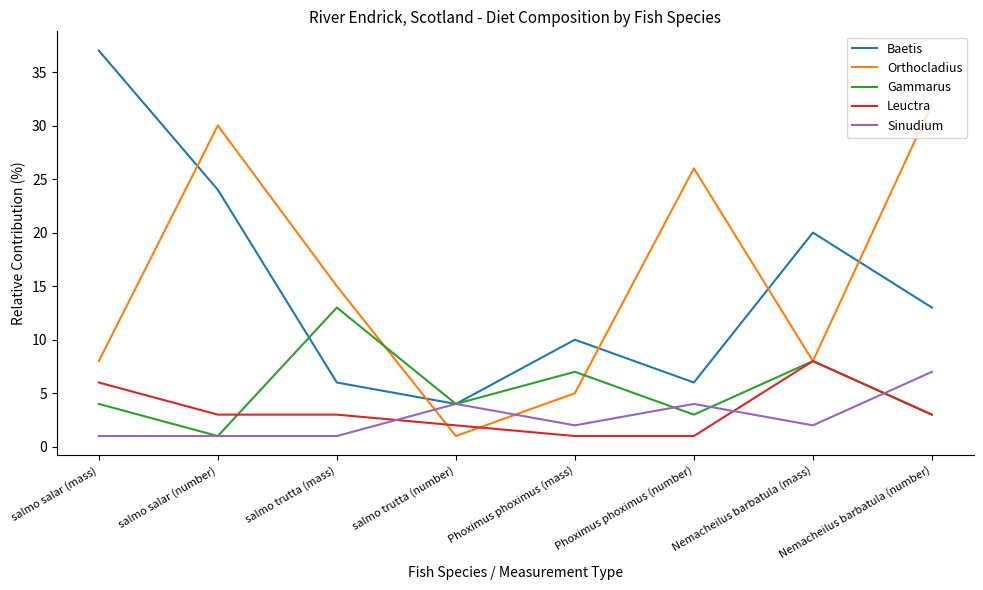

Is this an area chart (filled region under the line)?

No